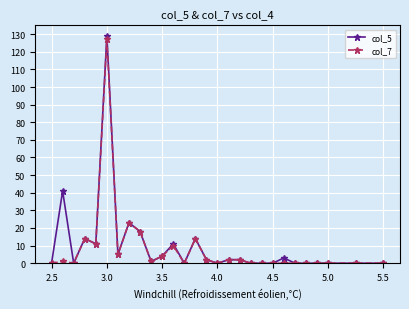

Which series has the largest range (max minus min)?

col_5